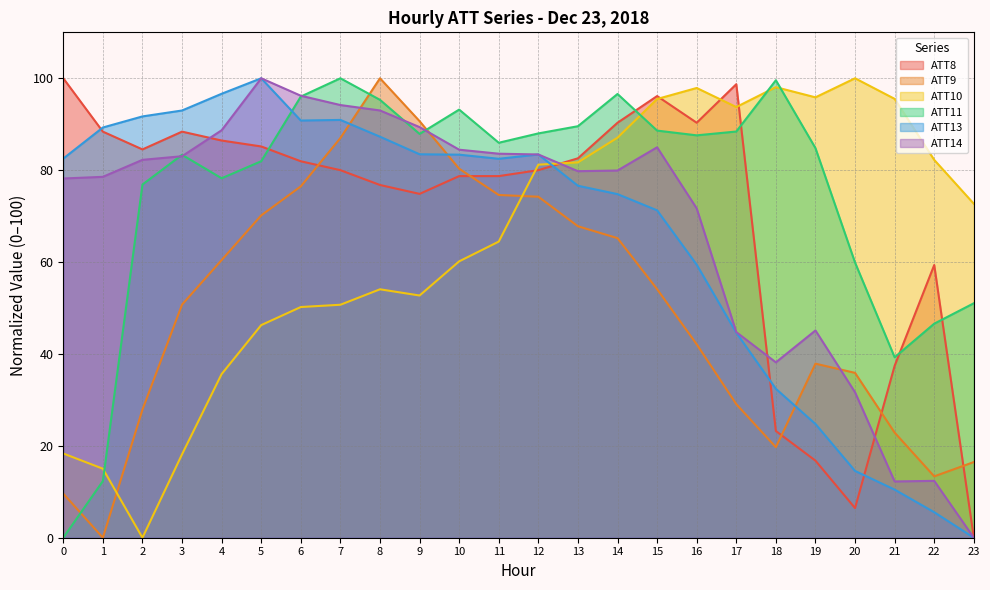

What is the average value of the ATT10 series?

64.5